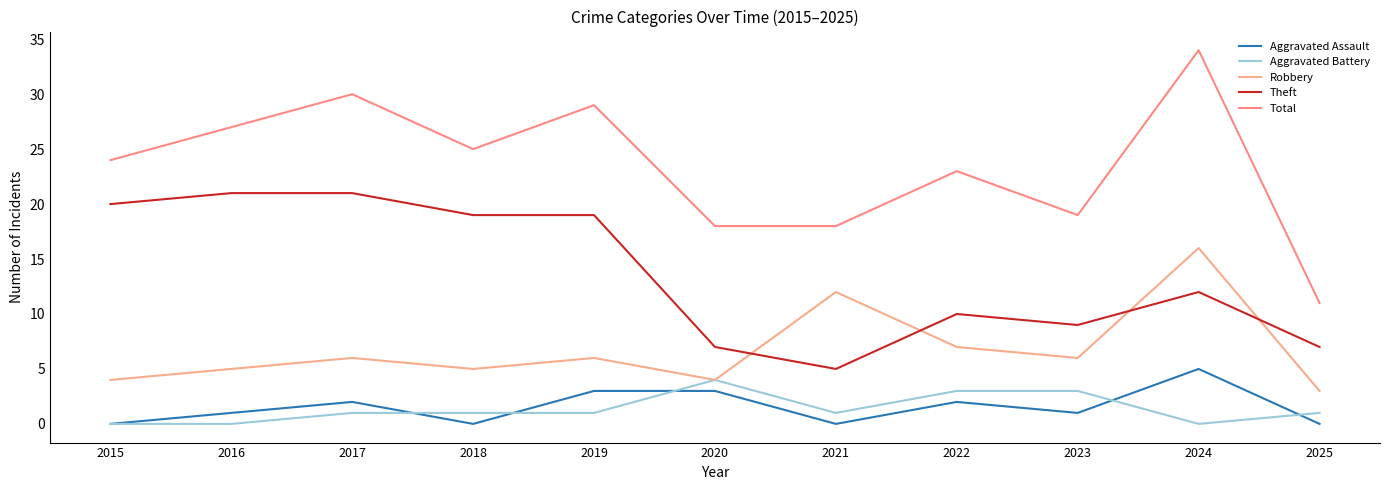

What value does the Aggravated Assault series have at 2023?

1